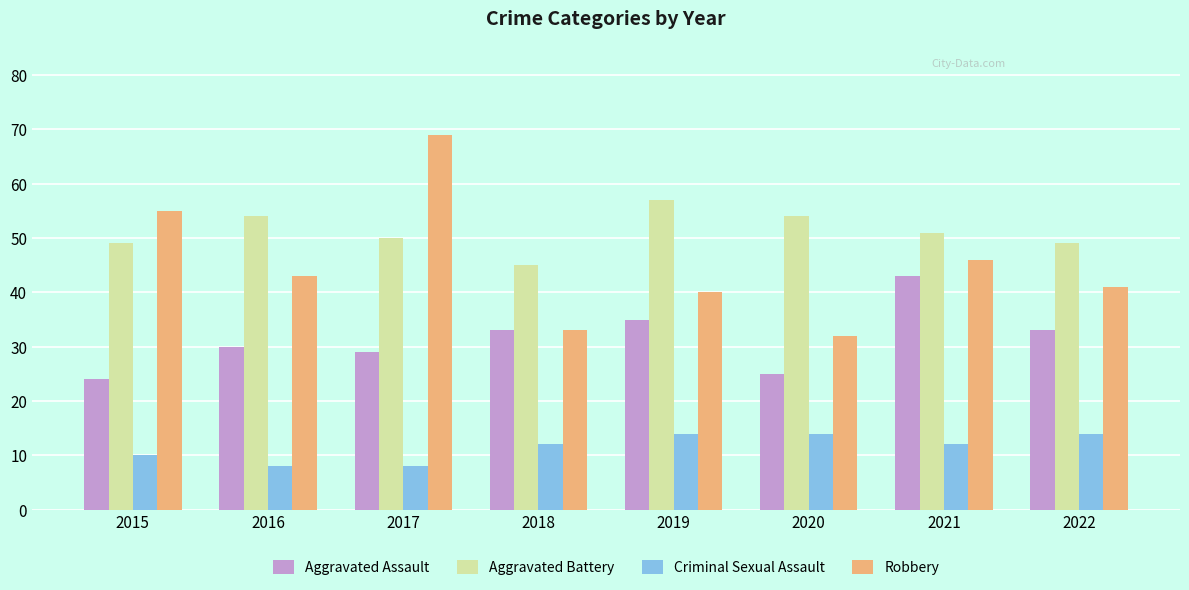

Reading left to right, list all the values displayed in this chart.

Aggravated Assault: 2015=24	2016=30	2017=29	2018=33	2019=35	2020=25	2021=43	2022=33
Aggravated Battery: 2015=49	2016=54	2017=50	2018=45	2019=57	2020=54	2021=51	2022=49
Criminal Sexual Assault: 2015=10	2016=8	2017=8	2018=12	2019=14	2020=14	2021=12	2022=14
Robbery: 2015=55	2016=43	2017=69	2018=33	2019=40	2020=32	2021=46	2022=41